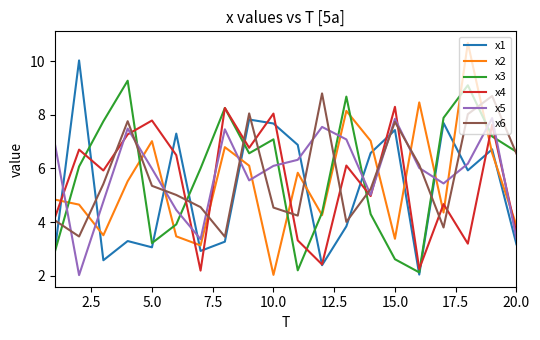

Does the chart display data point markers on the line(s)?

No